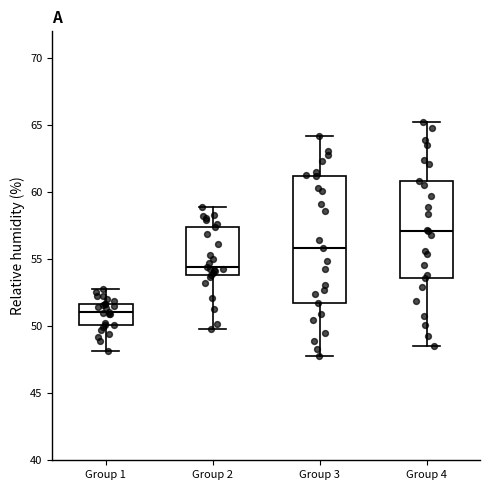

Comparing the boxes themselves (not the whiskers), which one is the tallest?

Group 3